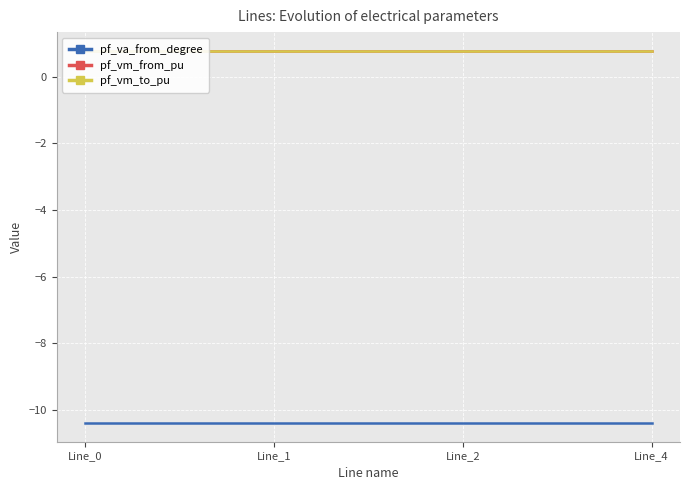

Which series changed the most between Line_2 and Line_4?

pf_vm_to_pu